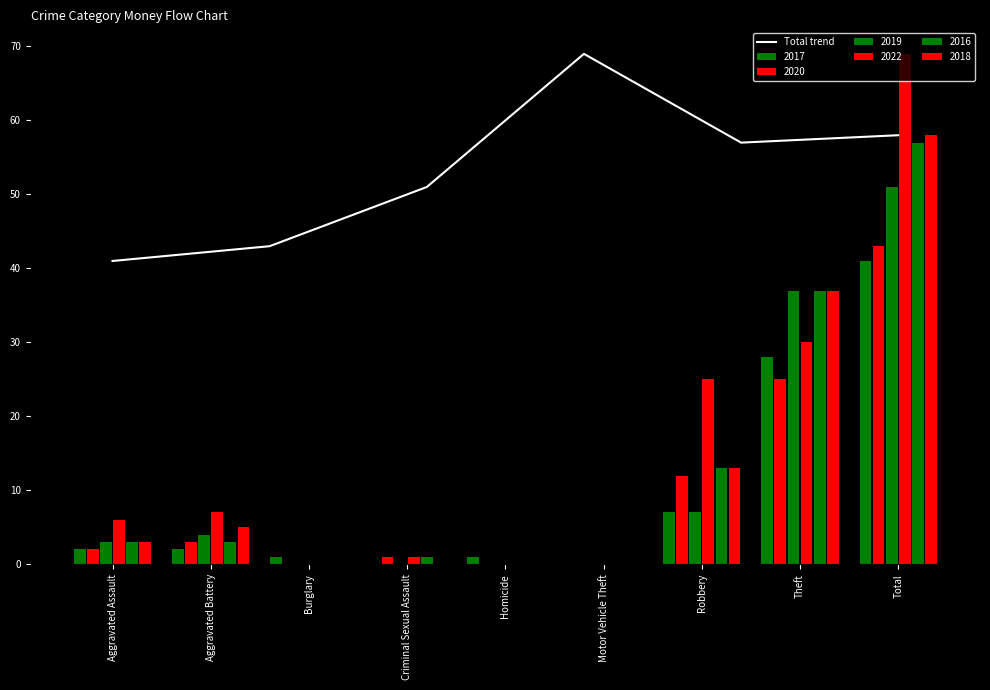

What is the lowest value of the Total trend series?

41